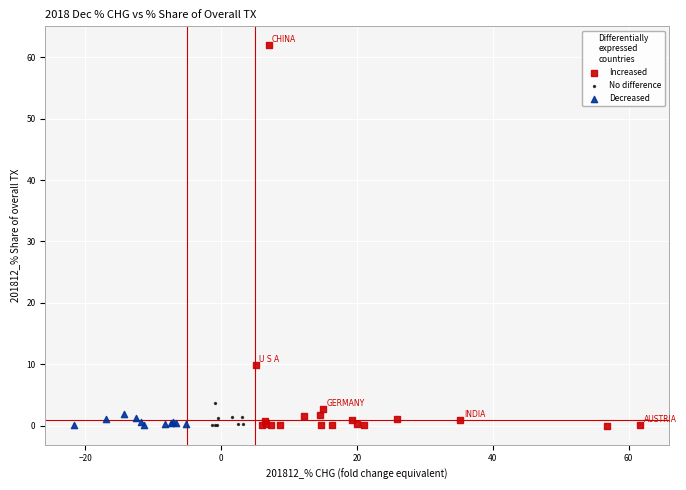

Which series contains the highest Y value?

Increased